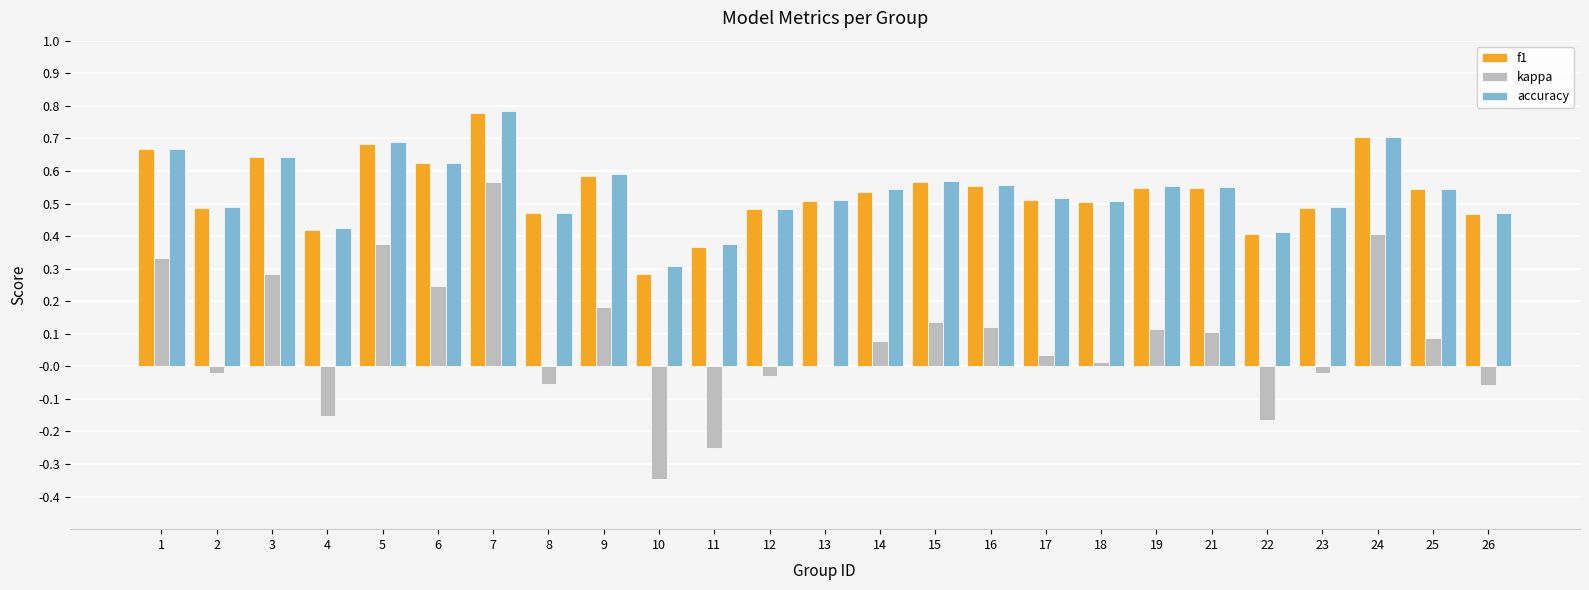

How many data points does each series have?

25